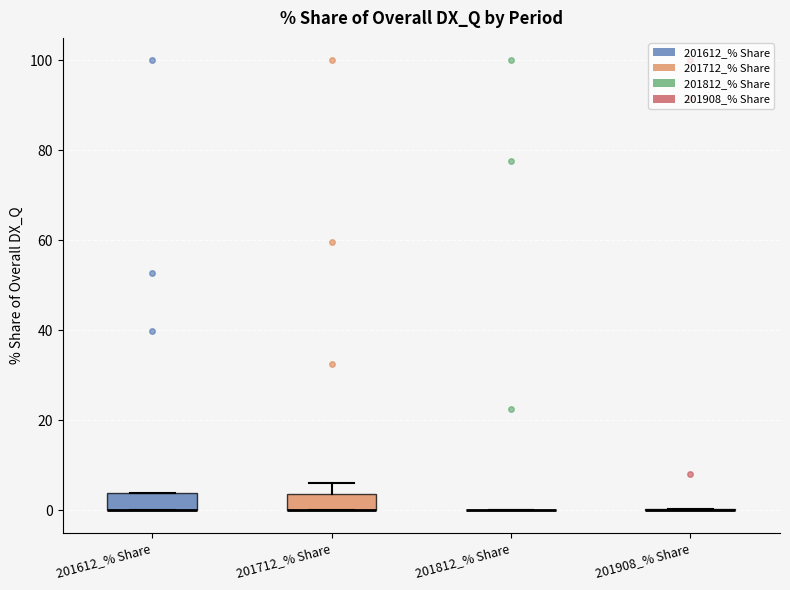

Where is the lower edge of the box for 201612_% Share on the y-axis? The values are not printed on the chart, so give them approximately, as read against the axis.

0